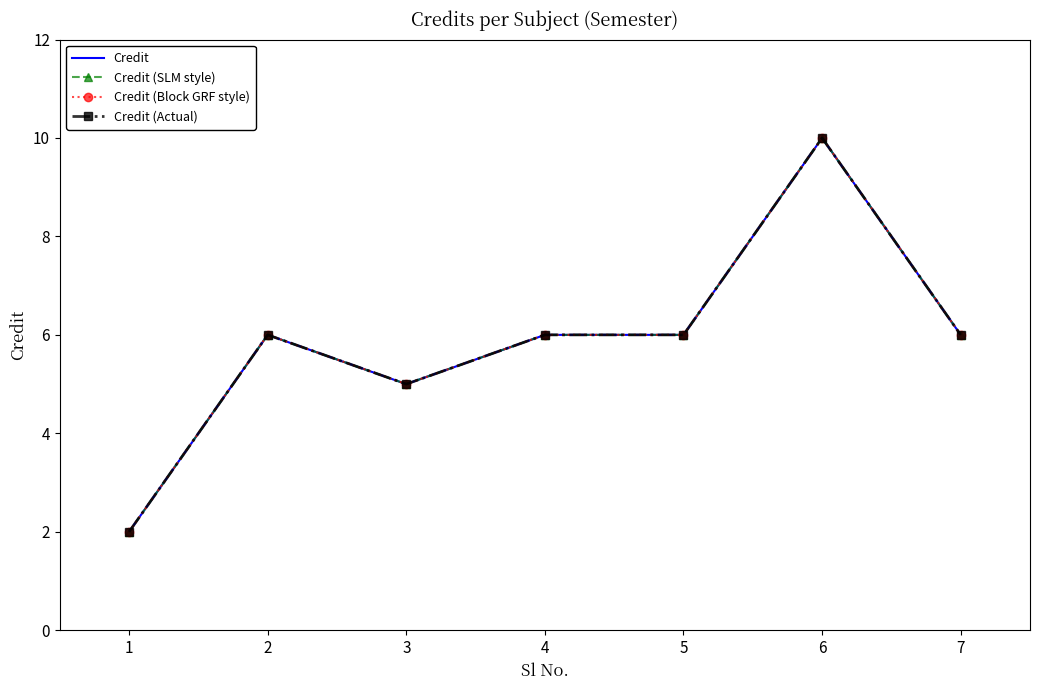

Read the Credit (SLM style) value at 1.

2